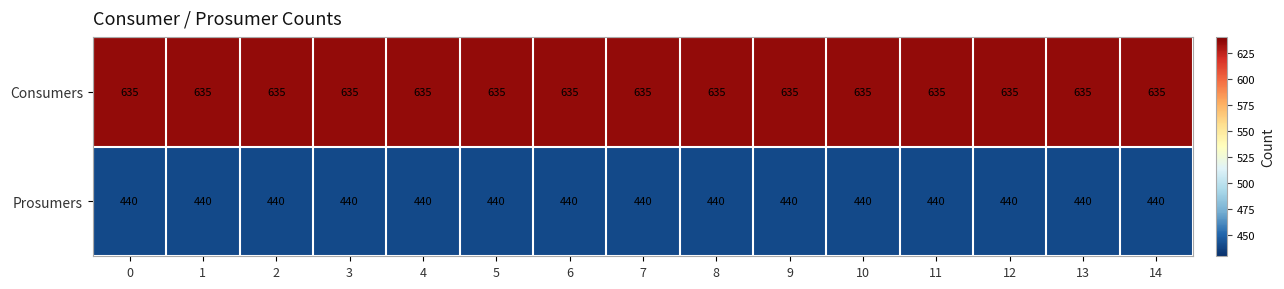

Which series has the largest total across all categories?

Consumers